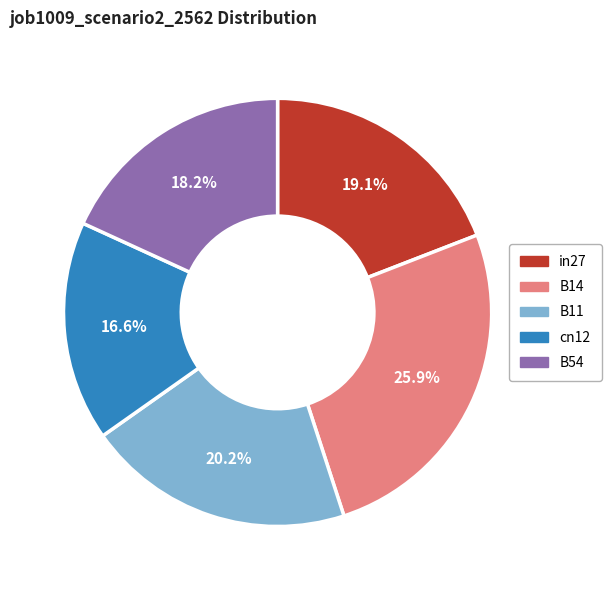

True or false: in27 accounts for 19% of the total.

True